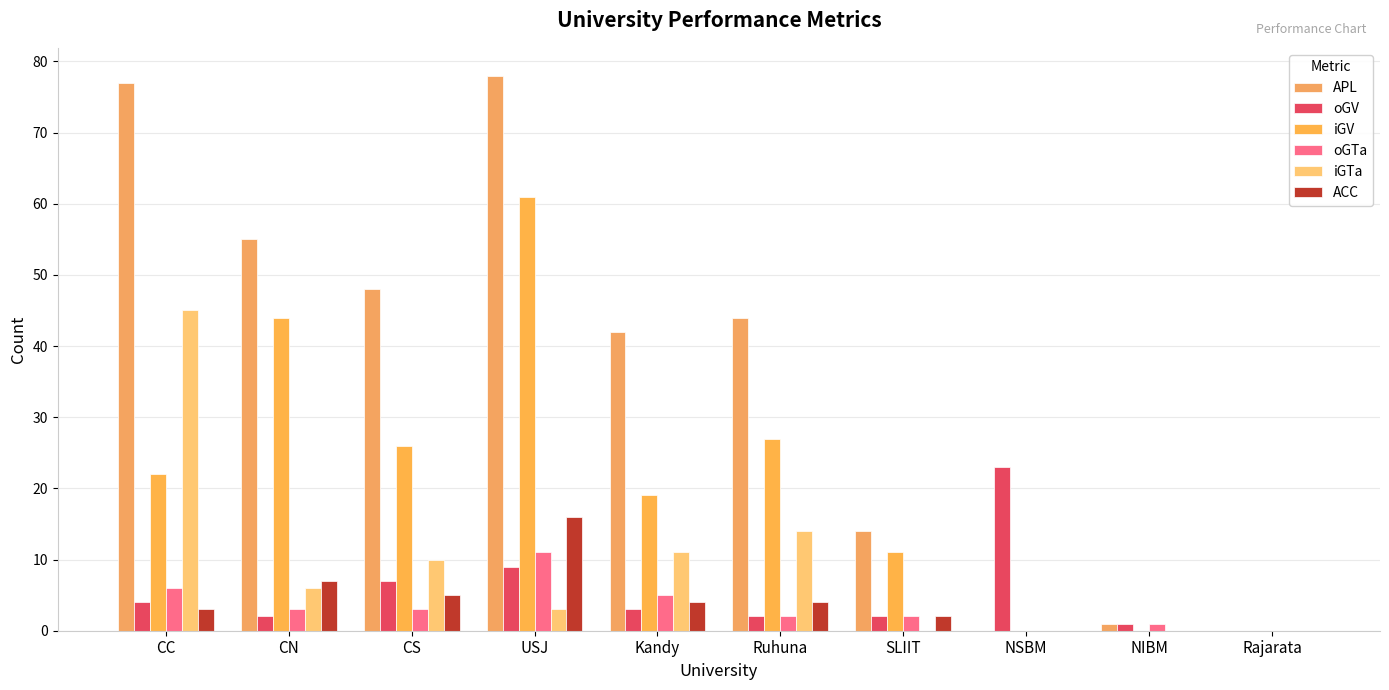

At how many categories does at least one series exceed 26?

6